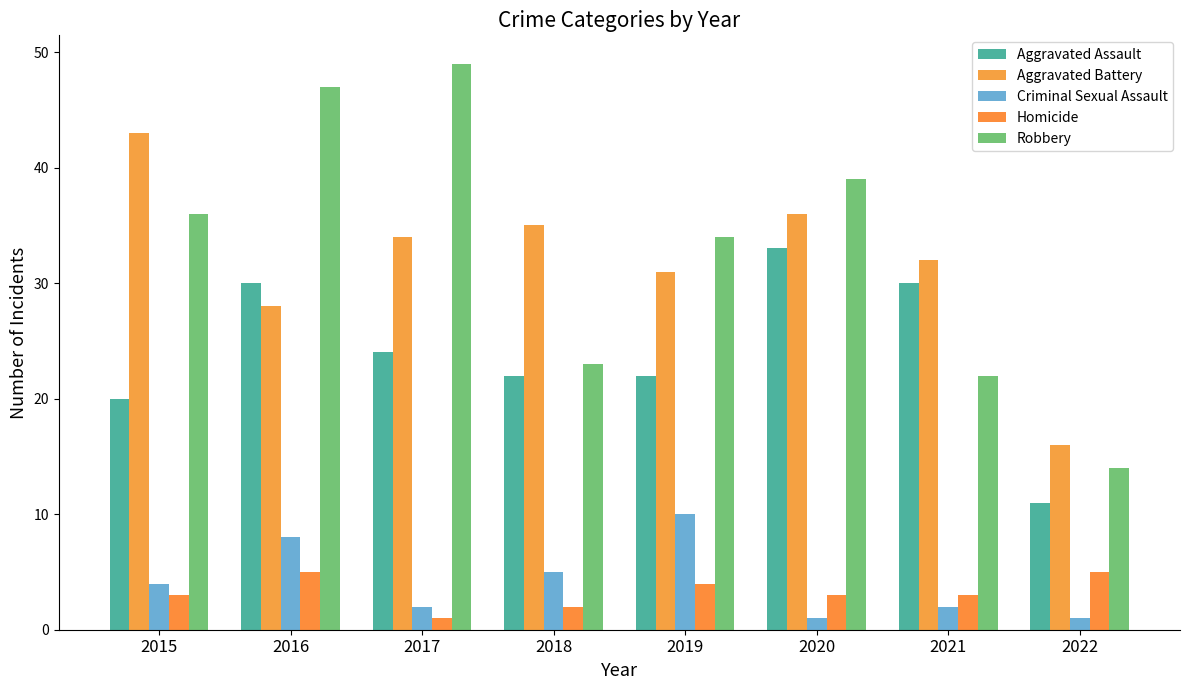

What is the average value of the Aggravated Battery series?

32